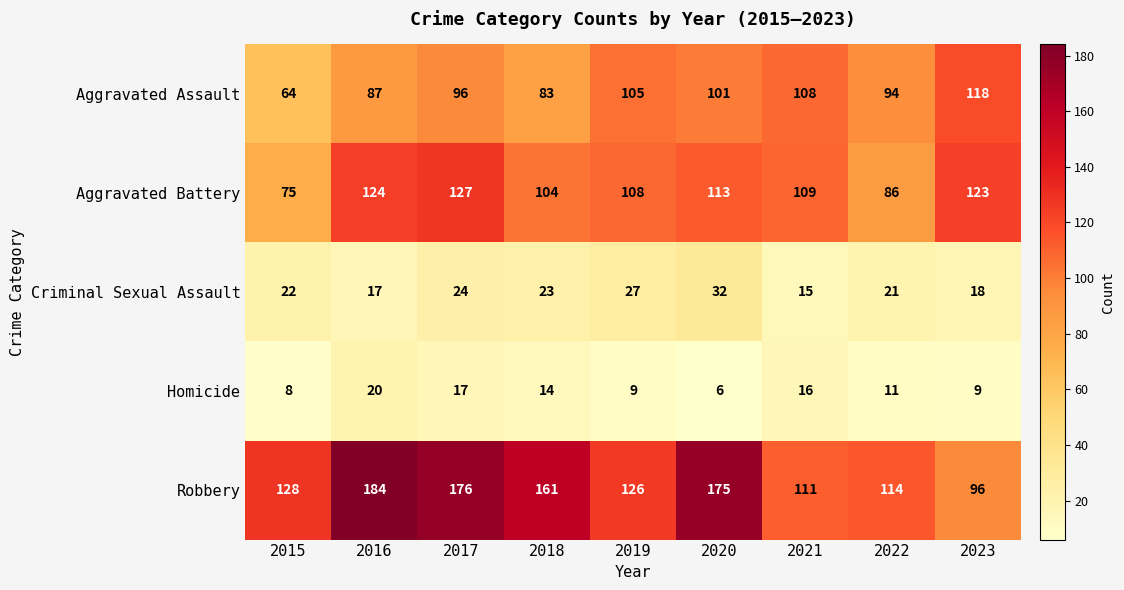

At which category is the sum across all series the highest?

2017